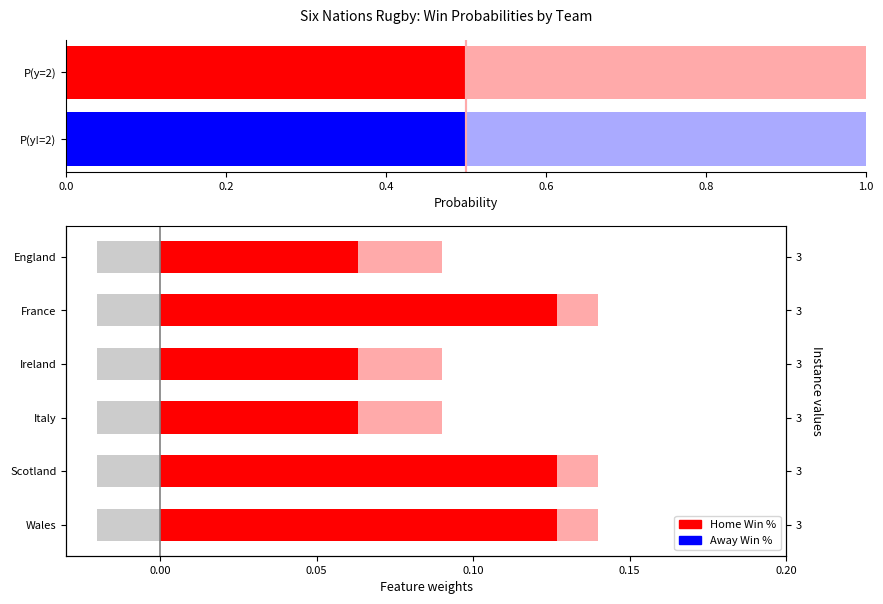

What is the label of the 1st bar from the right?

England